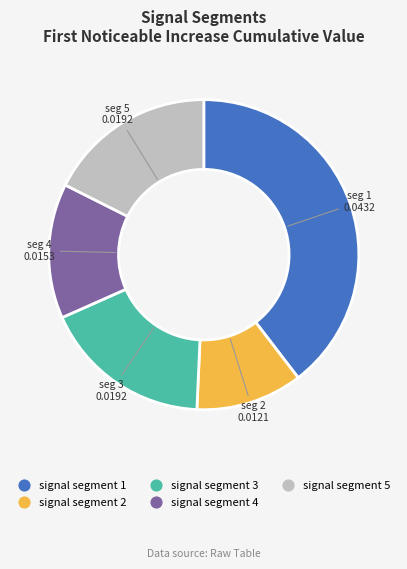

Between signal segment 1 and signal segment 3, which is larger?

signal segment 1